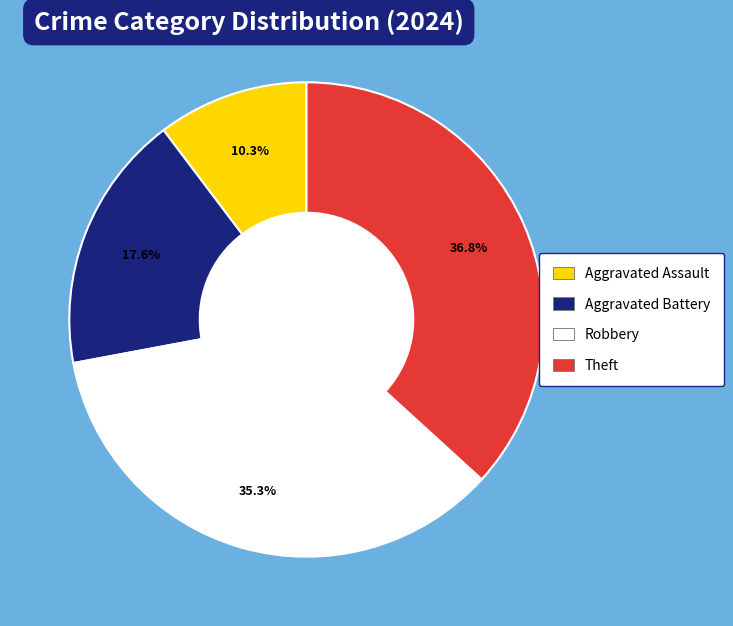

What is the smallest slice in the pie chart?

Aggravated Assault